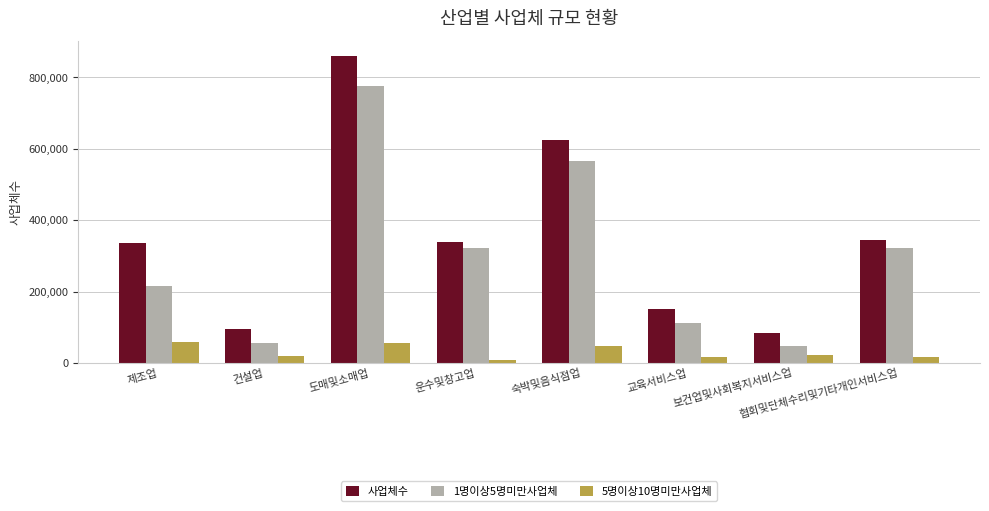

What is the average value of the 1명이상5명미만사업체 series?

302390